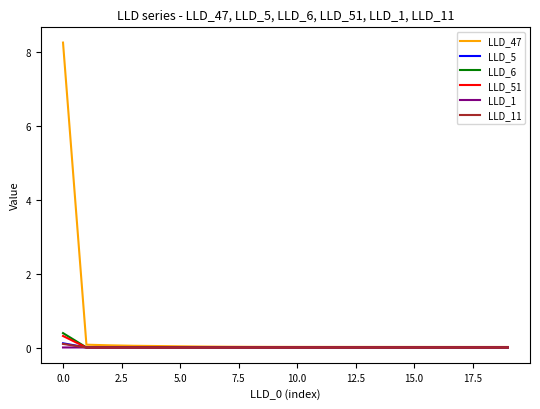

Which series has the largest total across all categories?

LLD_47